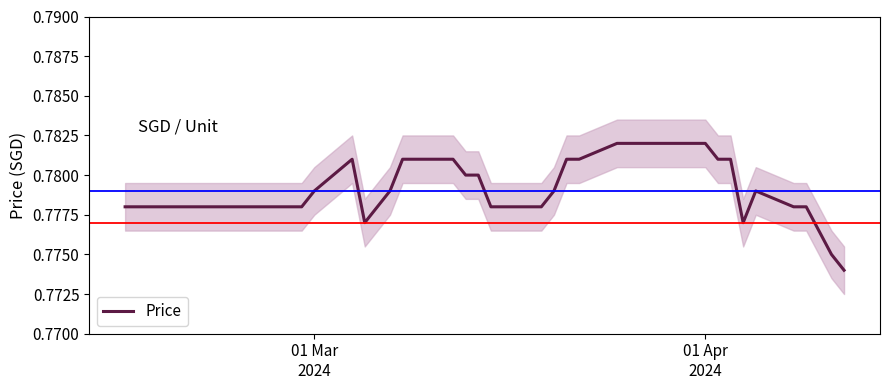

Reading right to left, list all the values displayed in this chart.

0.8	0.8	0.8	0.8	0.8	0.8	0.8	0.8	0.8	0.8	0.8	0.8	0.8	0.8	0.8	0.8	0.8	0.8	0.8	0.8	0.8	0.8	0.8	0.8	0.8	0.8	0.8	0.8	0.8	0.8	0.8	0.8	0.8	0.8	0.8	0.8	0.8	0.8	0.8	0.8